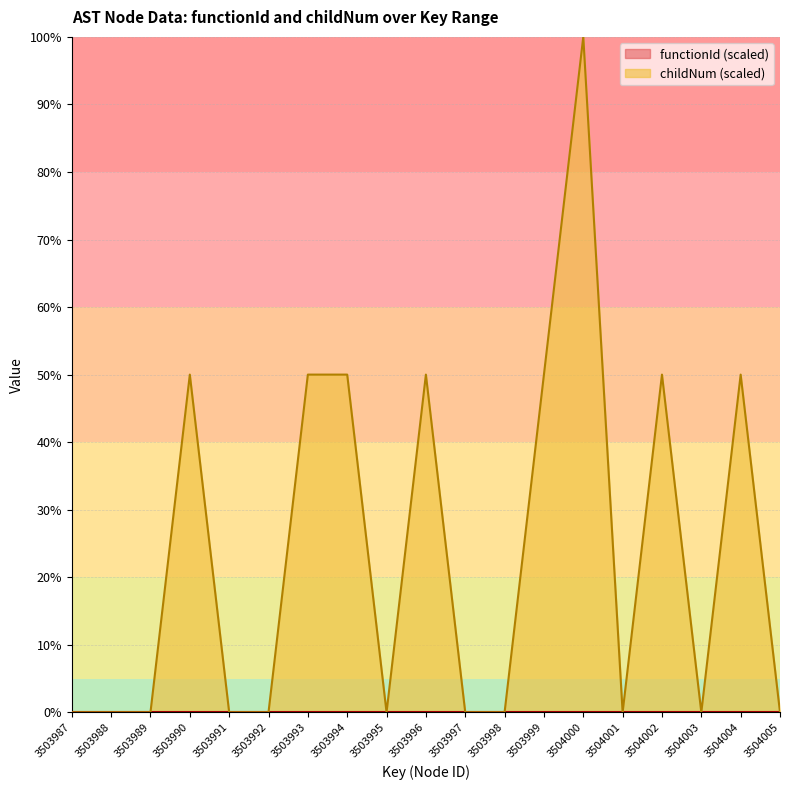

Rank the categories by value from highest to lowest.

3504000, 3503990, 3503993, 3503994, 3503996, 3503999, 3504002, 3504004, 3503987, 3503988, 3503989, 3503991, 3503992, 3503995, 3503997, 3503998, 3504001, 3504003, 3504005